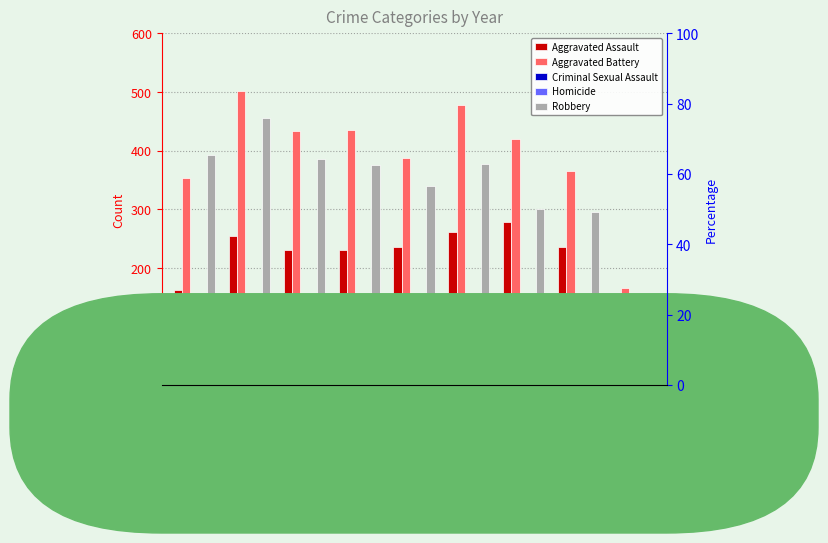

Read the Criminal Sexual Assault value at 2021, to the nearest 10.

50